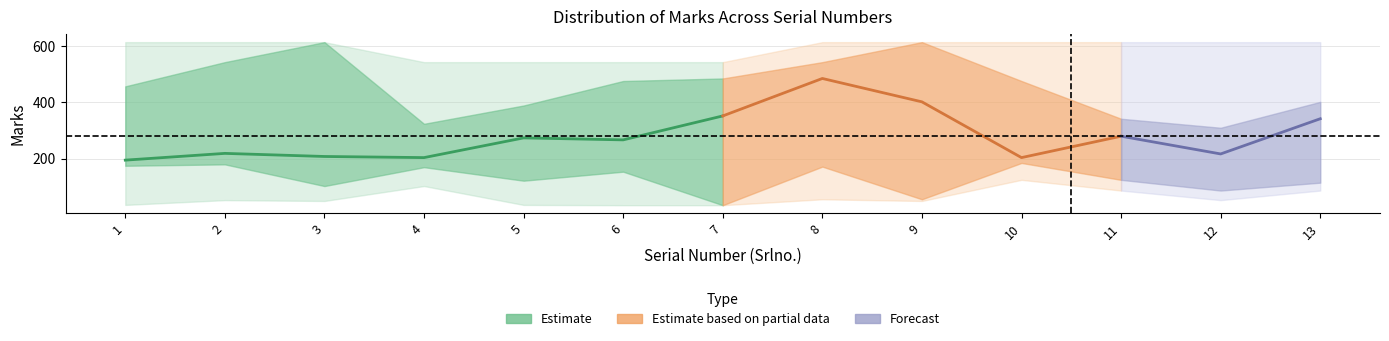

The value of Marks_lower at 12 is 31. True or false?

False